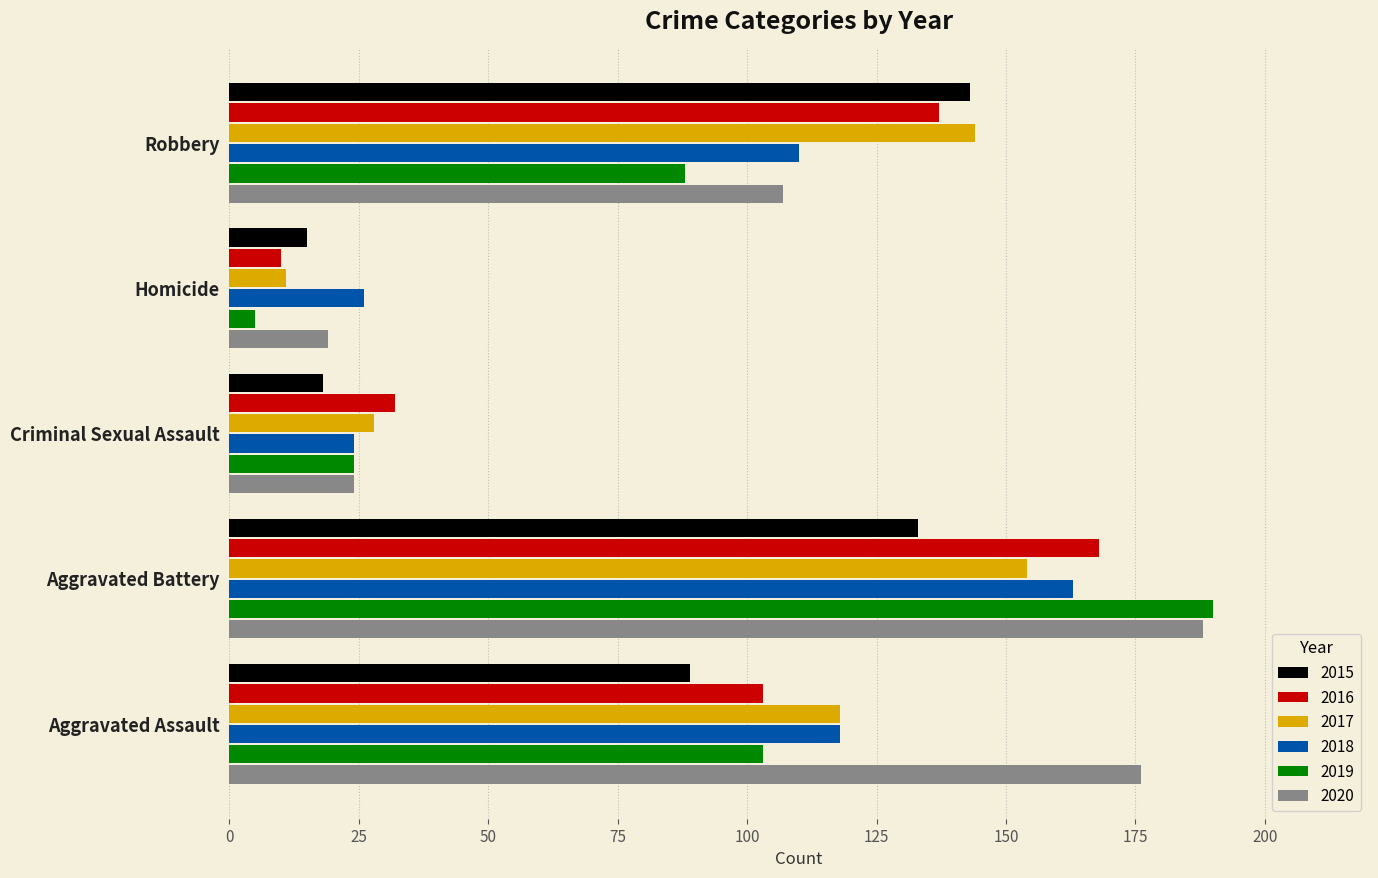

What is the maximum value for 2019?

190